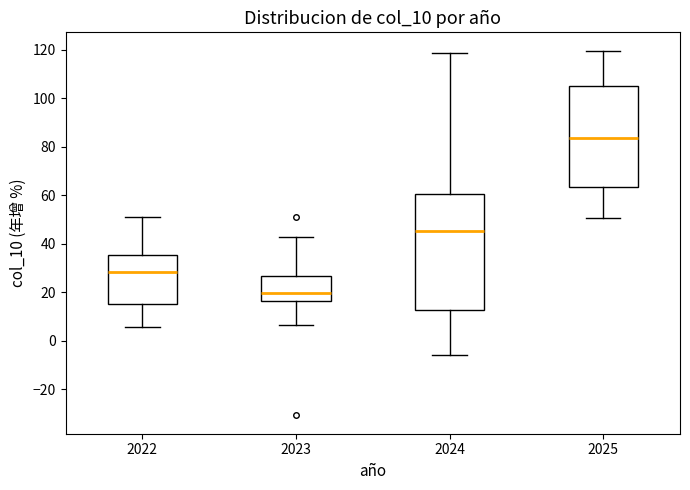

Reading left to right, transcribe this box plot: for each box, give where its median line is, the range the box spans, and where its two whiskers end, as read against the y-axis. The values are not printed on the chart, so give them approximately, as read against the axis.

2022: median 28, box 16 to 36, whiskers 6 to 52
2023: median 20, box 16 to 26, whiskers 6 to 42
2024: median 46, box 12 to 60, whiskers -6 to 118
2025: median 84, box 64 to 106, whiskers 50 to 120